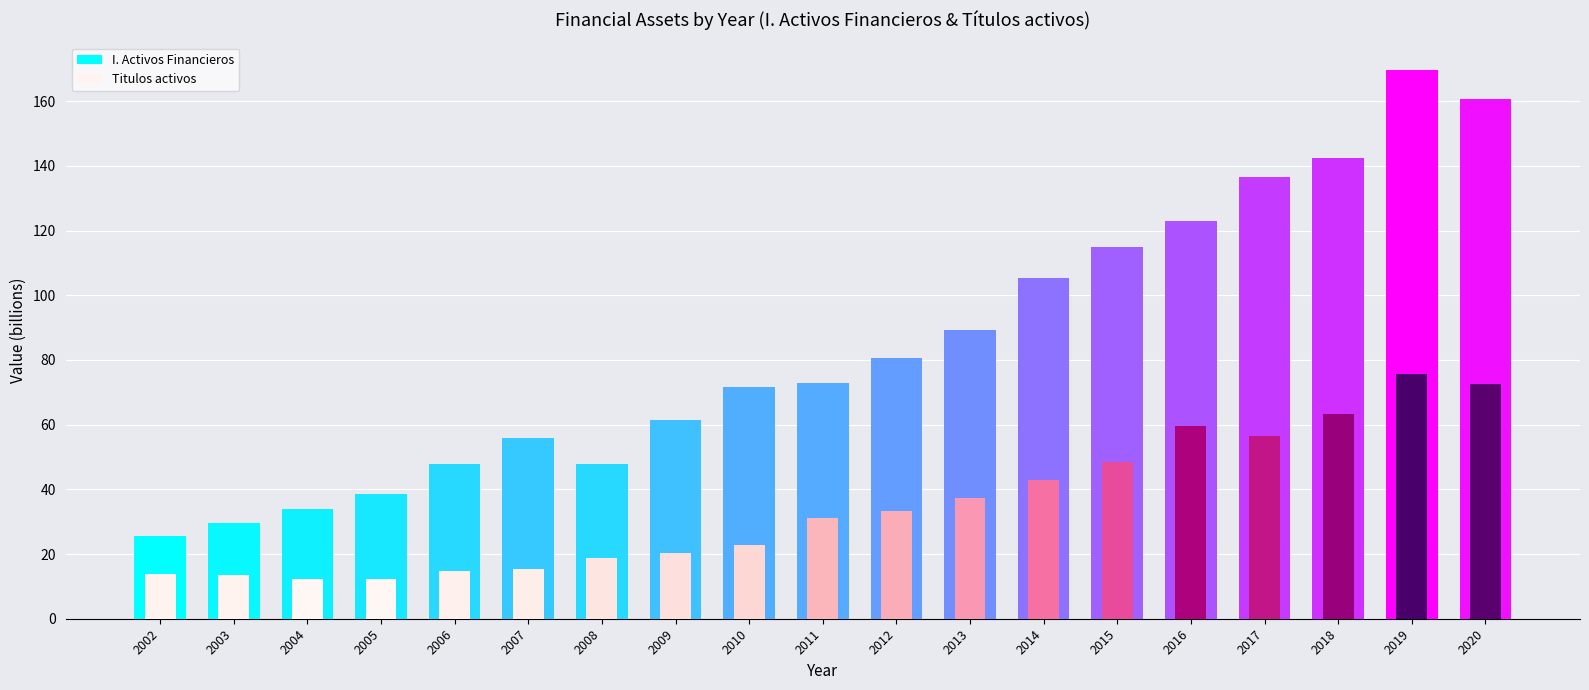

Which series has the largest total across all categories?

I. Activos Financieros